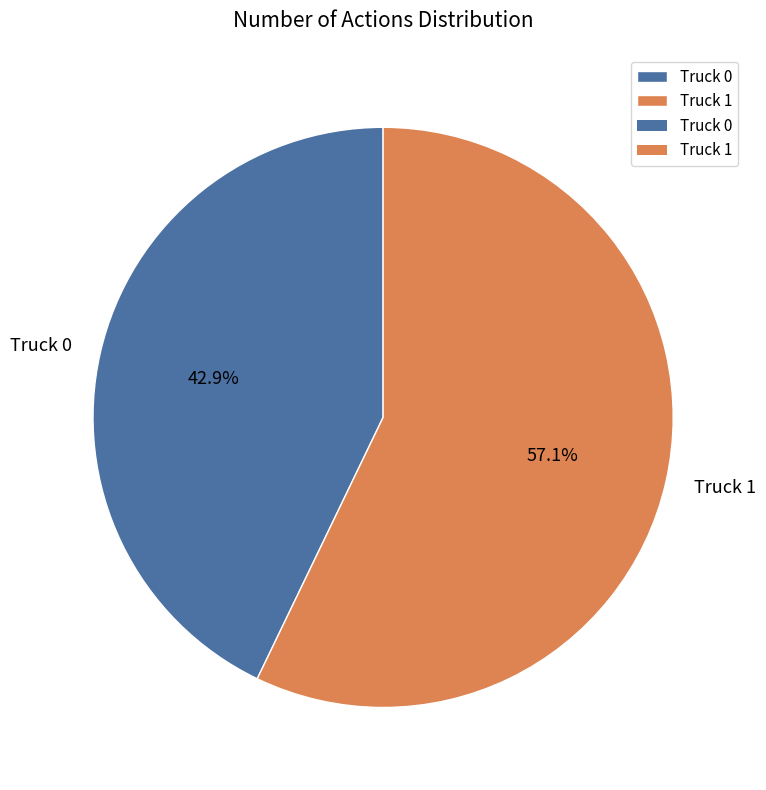

Between Truck 0 and Truck 1, which is larger?

Truck 1